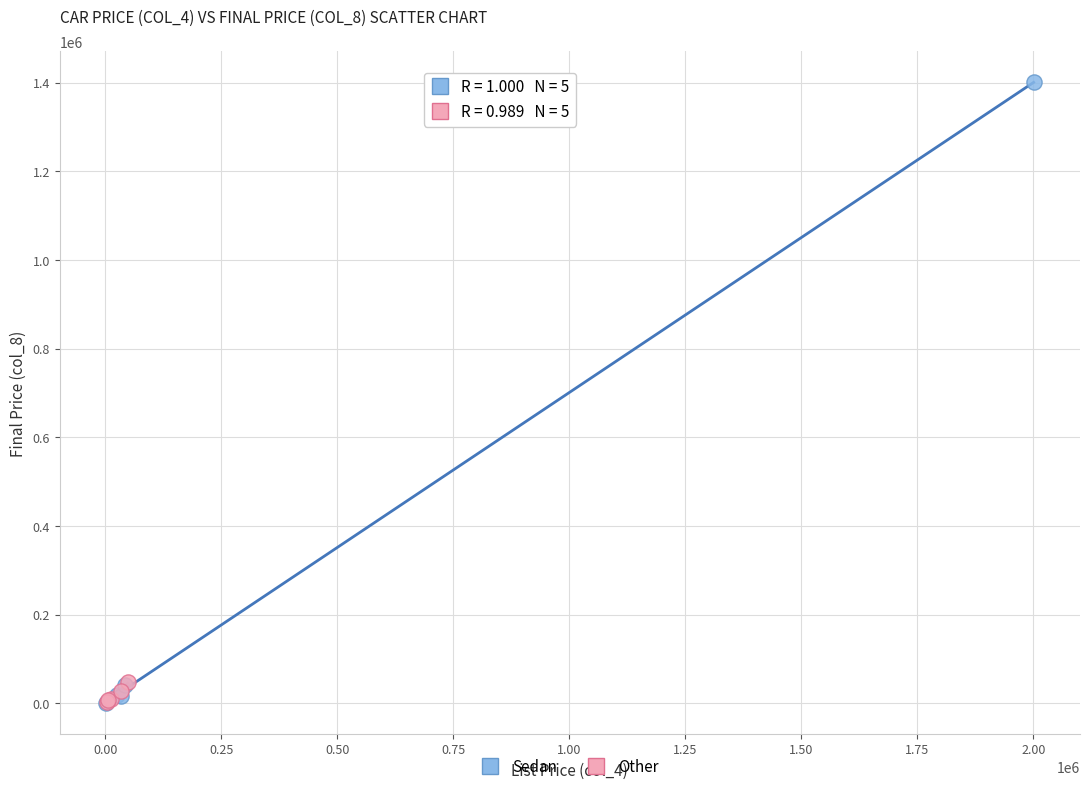

Which series has the largest Y range (max minus min)?

Sedan